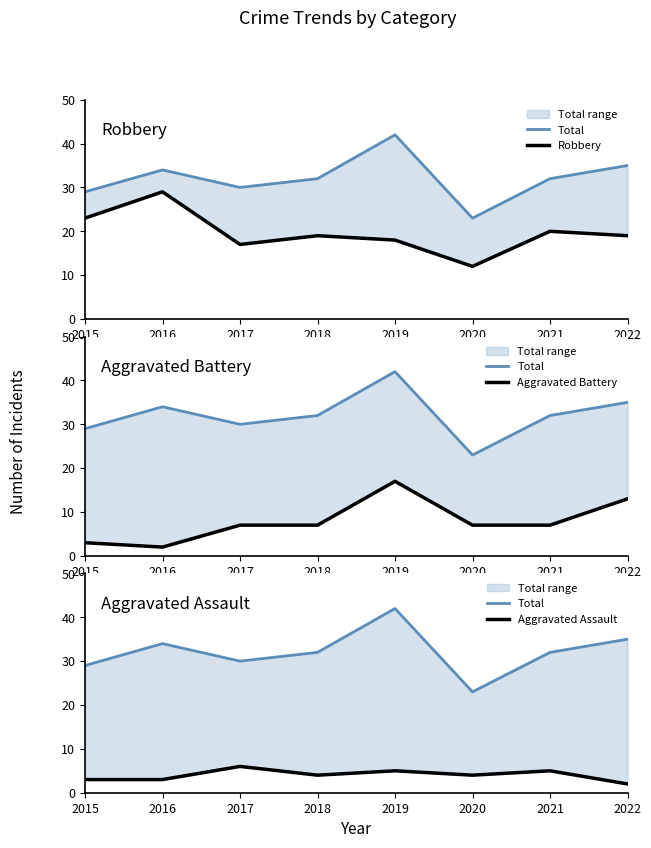

Which series has the largest total across all categories?

Total